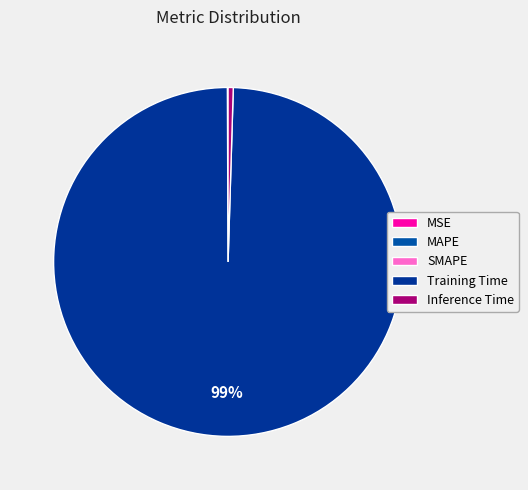

What is the smallest slice in the pie chart?

MSE